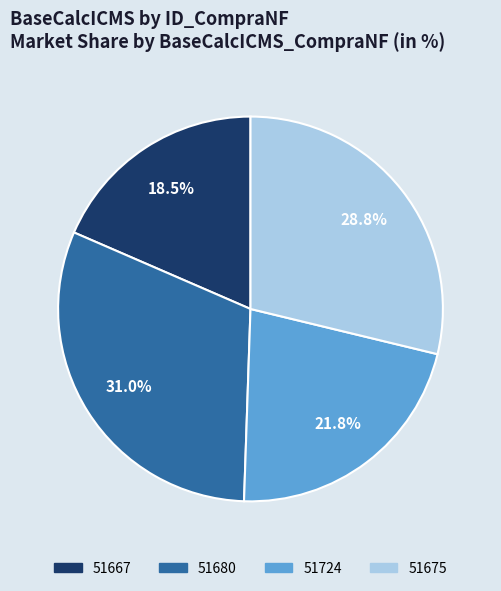

True or false: 51667 accounts for 31% of the total.

False